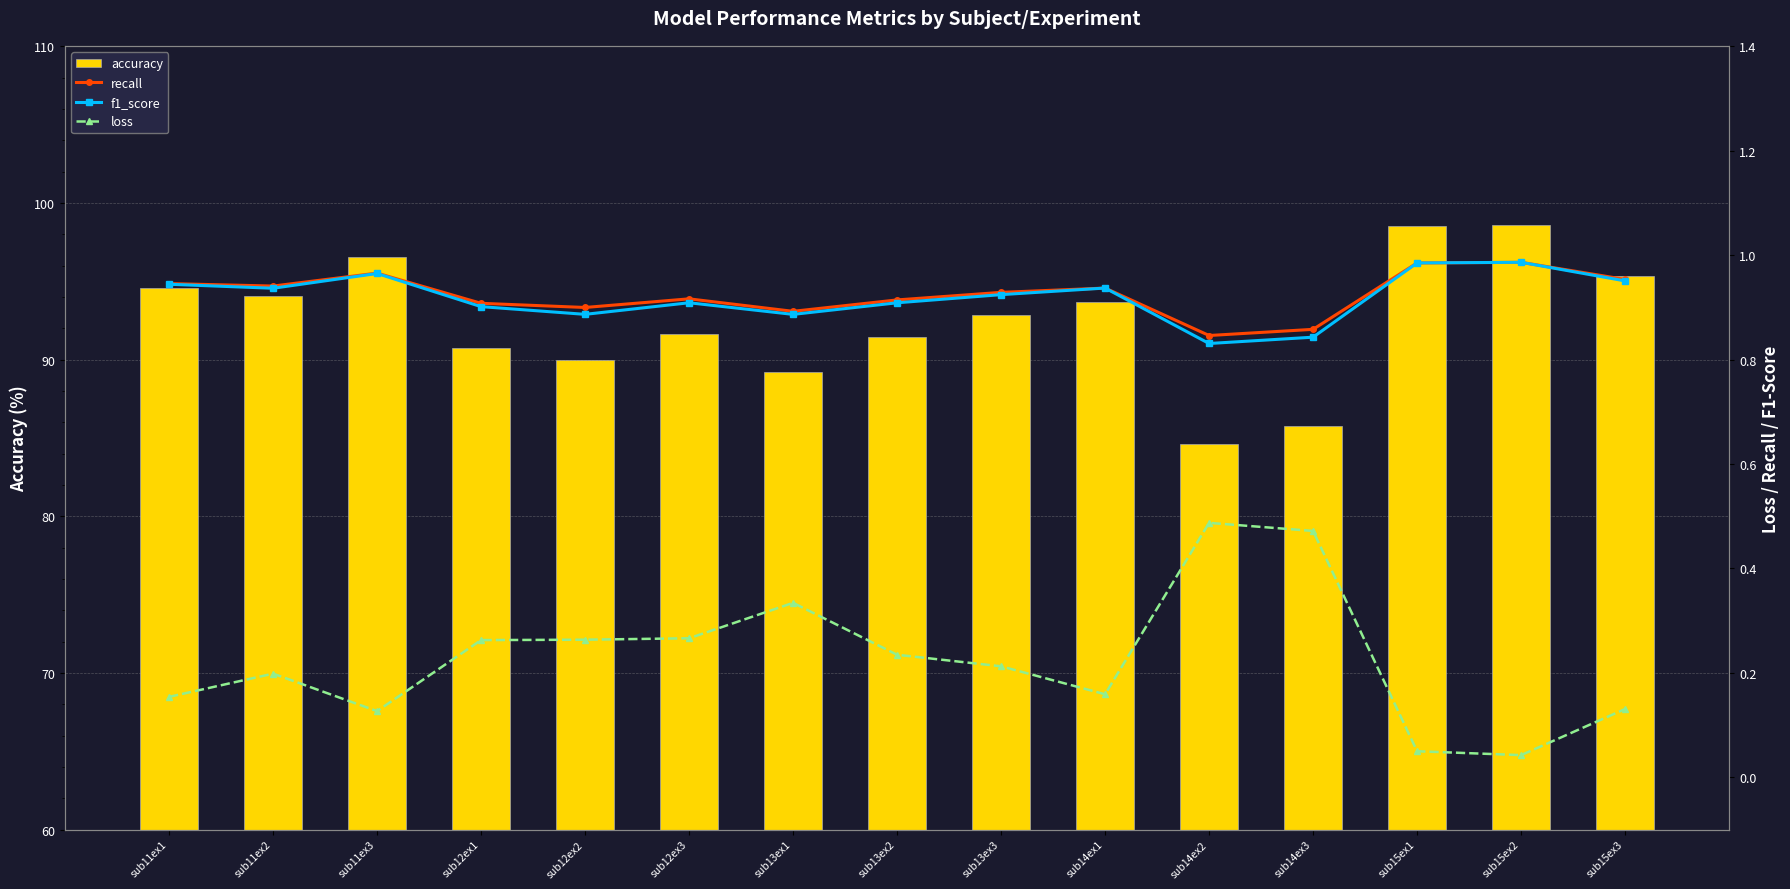

How many series are shown in this chart?

4